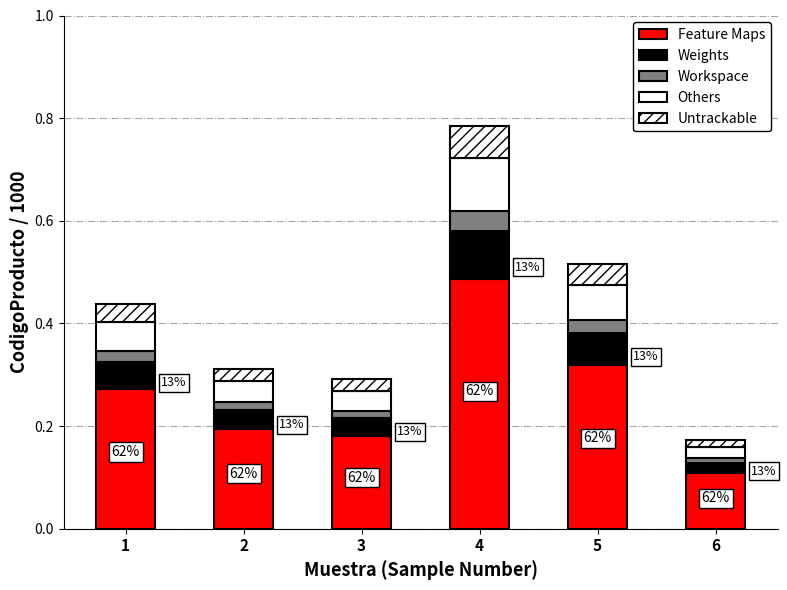

True or false: Workspace has a value of 0.0 at 6.

True